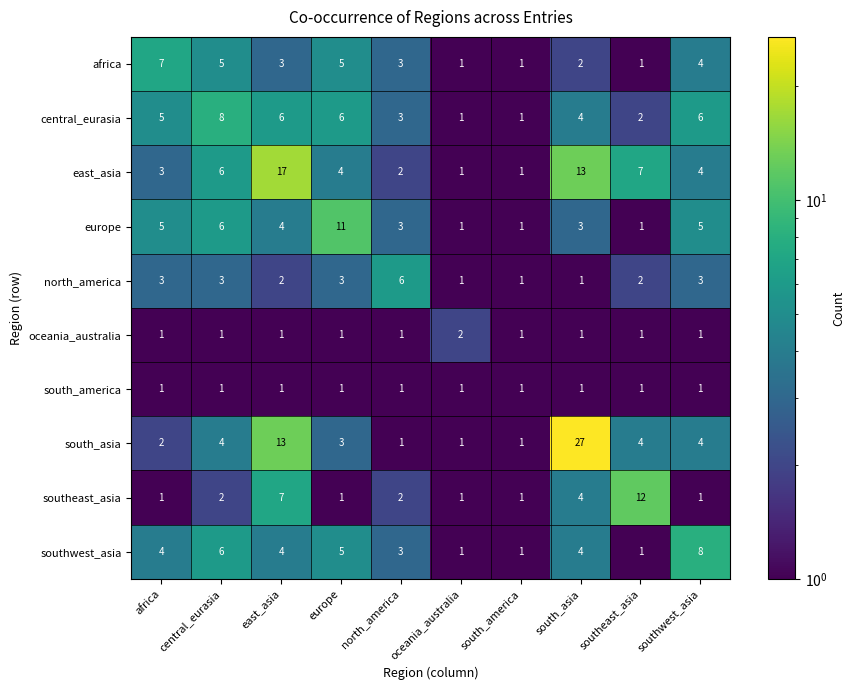

What is the sum of all central_eurasia values?

42